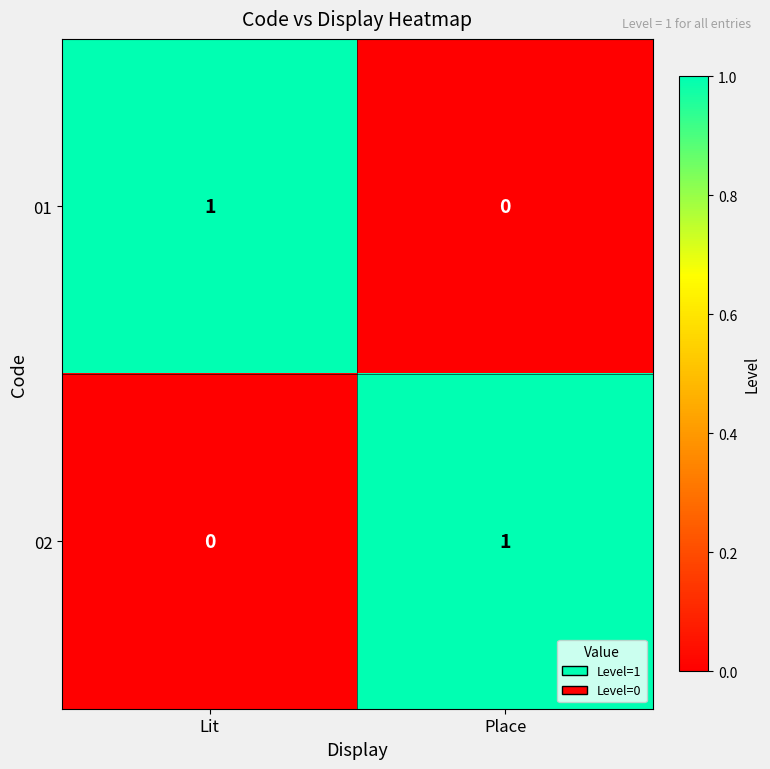

True or false: 02 has a value of 2 at Place.

False